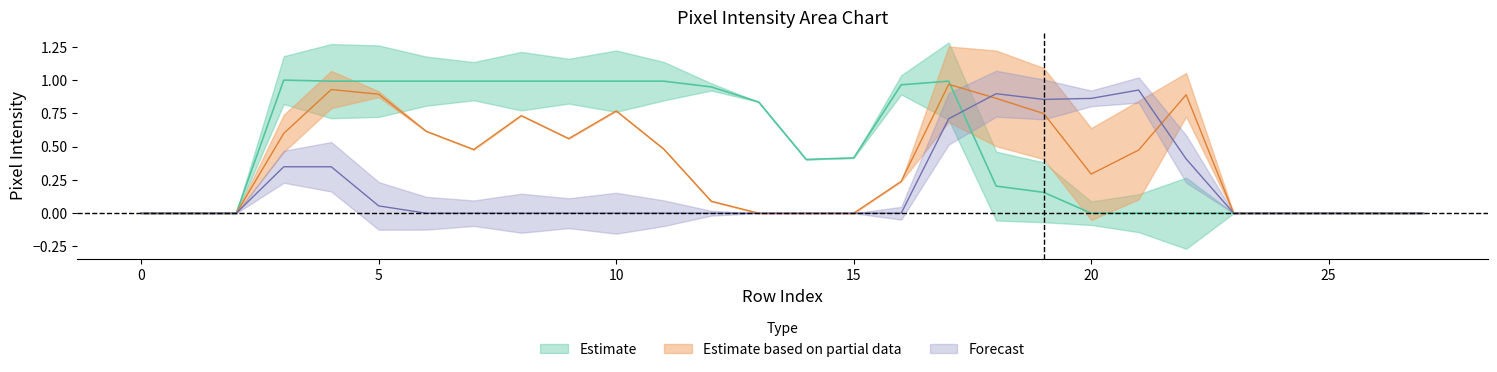

Reading left to right, list all the values displayed in this chart.

col_14: 0.0	0.0	0.0	0.6	0.9	0.9	0.6	0.5	0.7	0.6	0.8	0.5	0.1	0.0	0.0	0.0	0.2	1.0	0.9	0.7	0.3	0.5	0.9	0.0	0.0	0.0	0.0	0.0
col_15: 0.0	0.0	0.0	1.0	1.0	1.0	1.0	1.0	1.0	1.0	1.0	1.0	0.9	0.8	0.4	0.4	1.0	1.0	0.2	0.2	0.0	0.0	0.0	0.0	0.0	0.0	0.0	0.0
col_17: 0.0	0.0	0.0	0.3	0.3	0.1	0.0	0.0	0.0	0.0	0.0	0.0	0.0	0.0	0.0	0.0	0.0	0.7	0.9	0.9	0.9	0.9	0.4	0.0	0.0	0.0	0.0	0.0